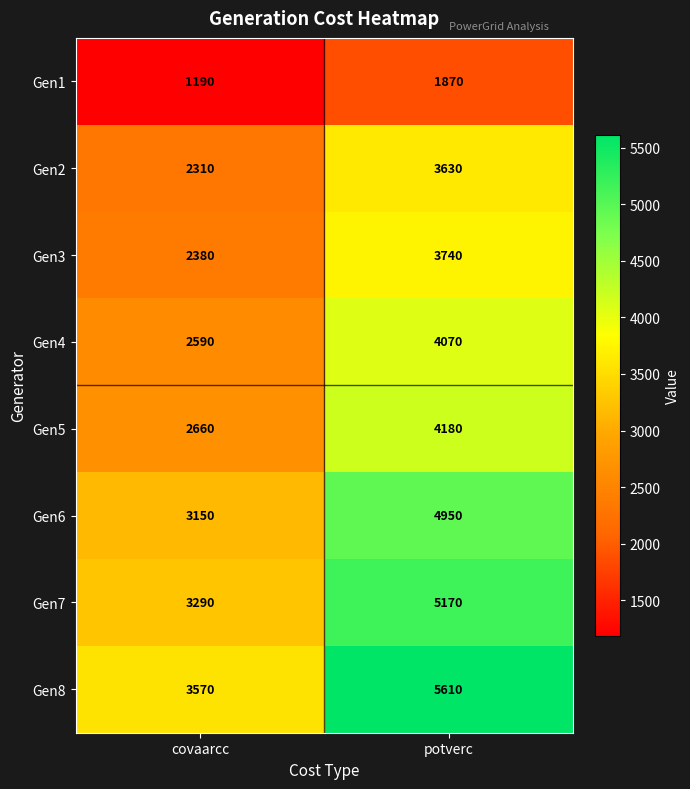

What is the total value across all series at covaarcc?

21140